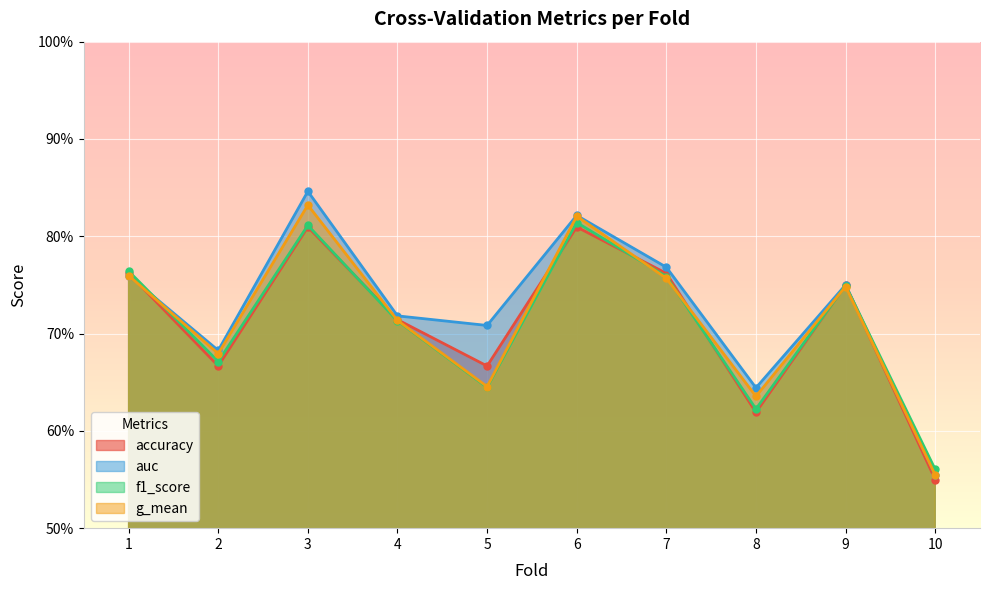

Which series changed the most between 2 and 6?

f1_score